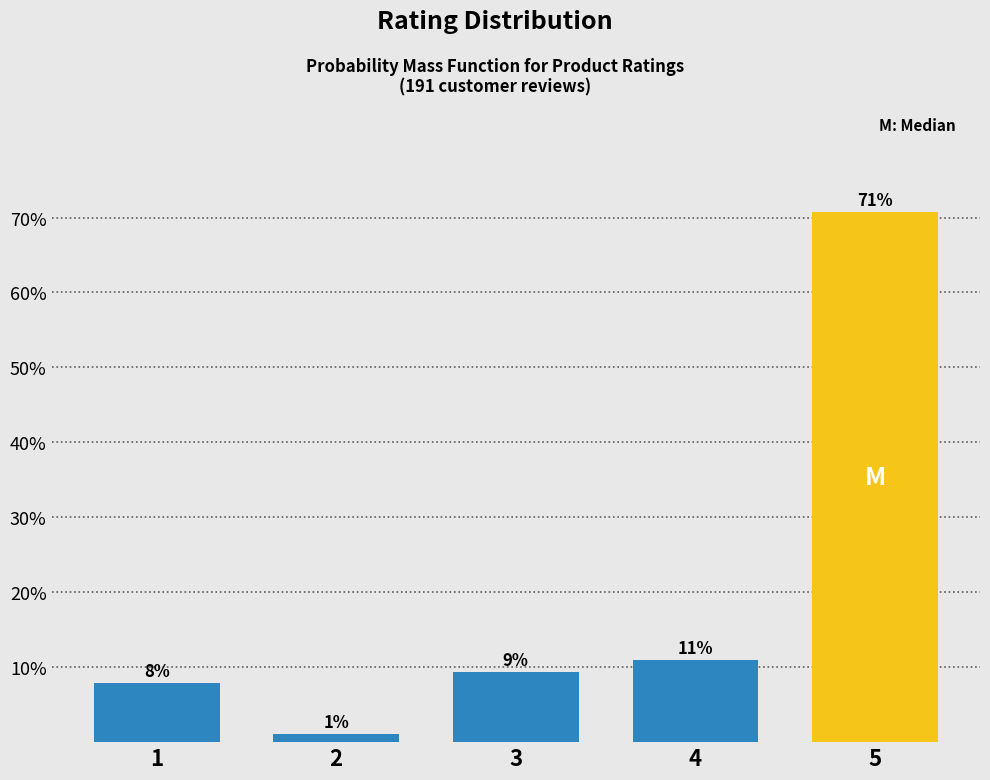

Rank the categories by value from lowest to highest.

2, 1, 3, 4, 5